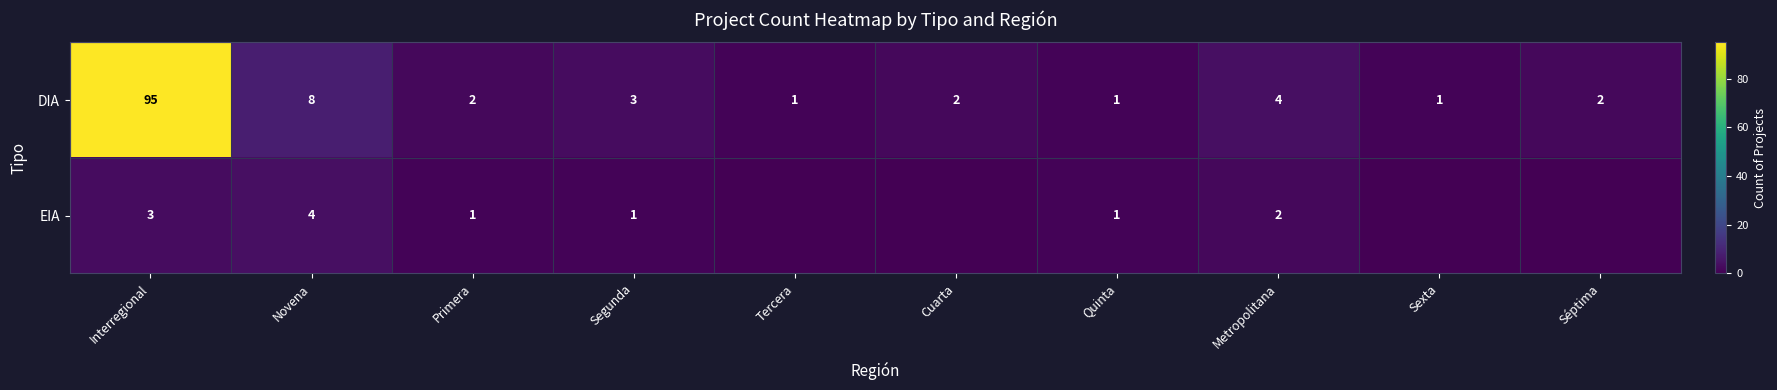

At how many categories does at least one series exceed 21?

1